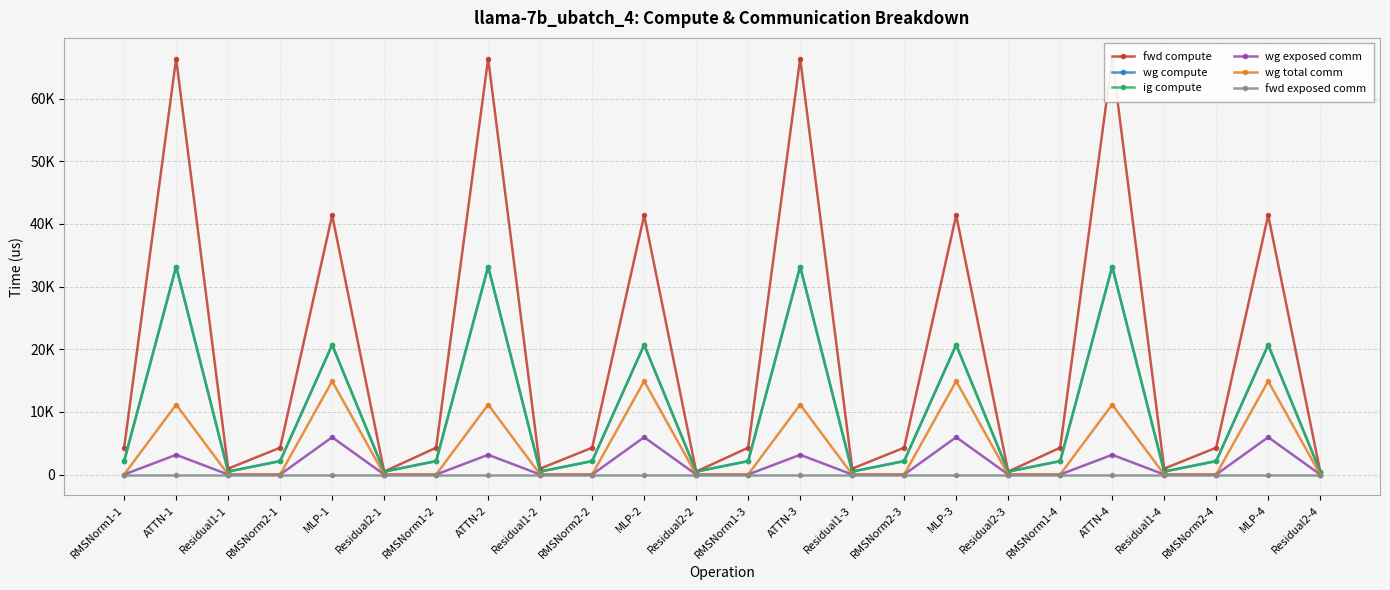

Which series has the widest spread of values?

fwd compute